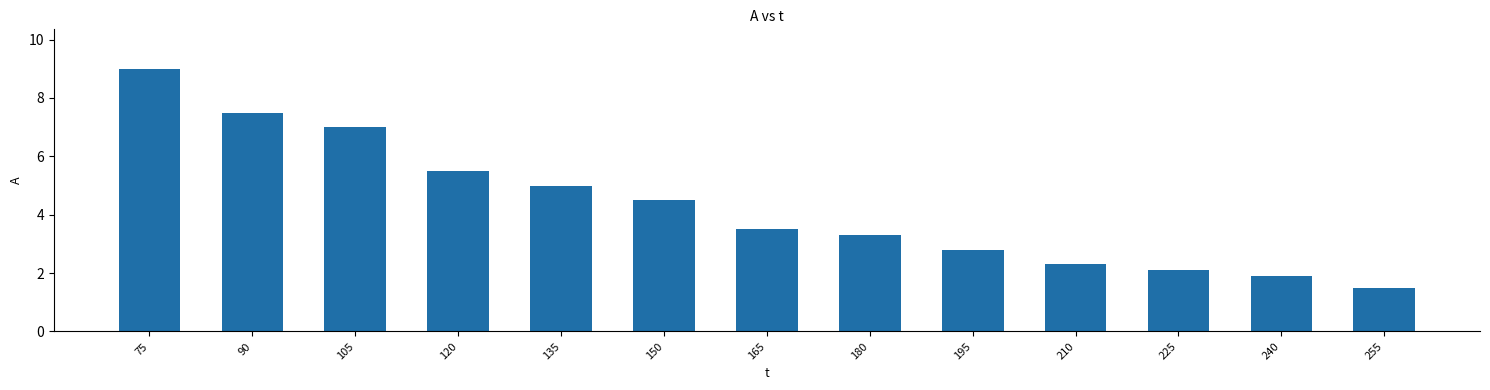

What is the difference between the values at 240 and 210?

0.4